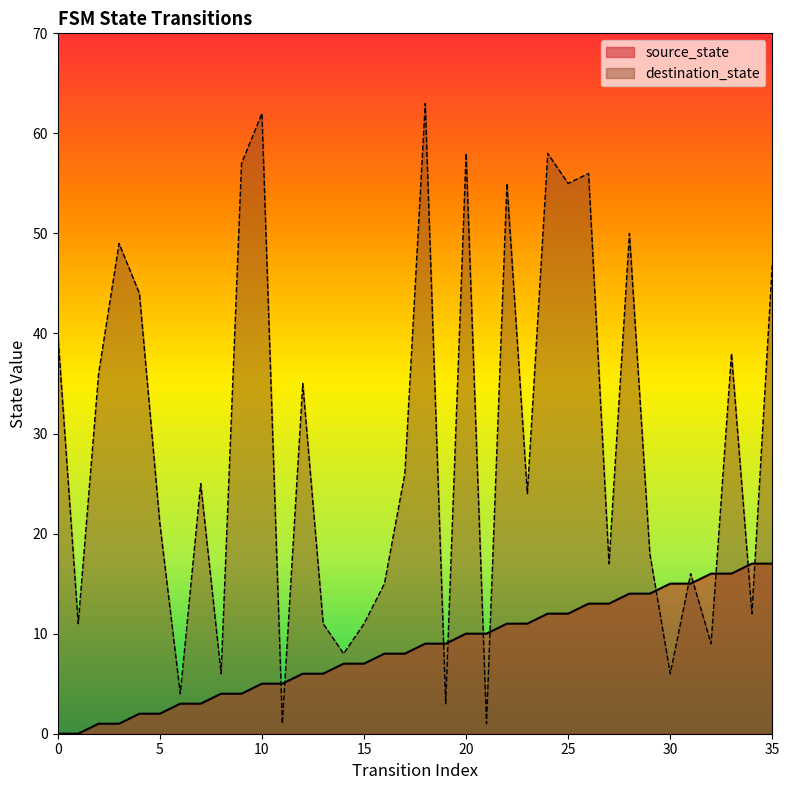

Does the chart display data point markers on the line(s)?

No